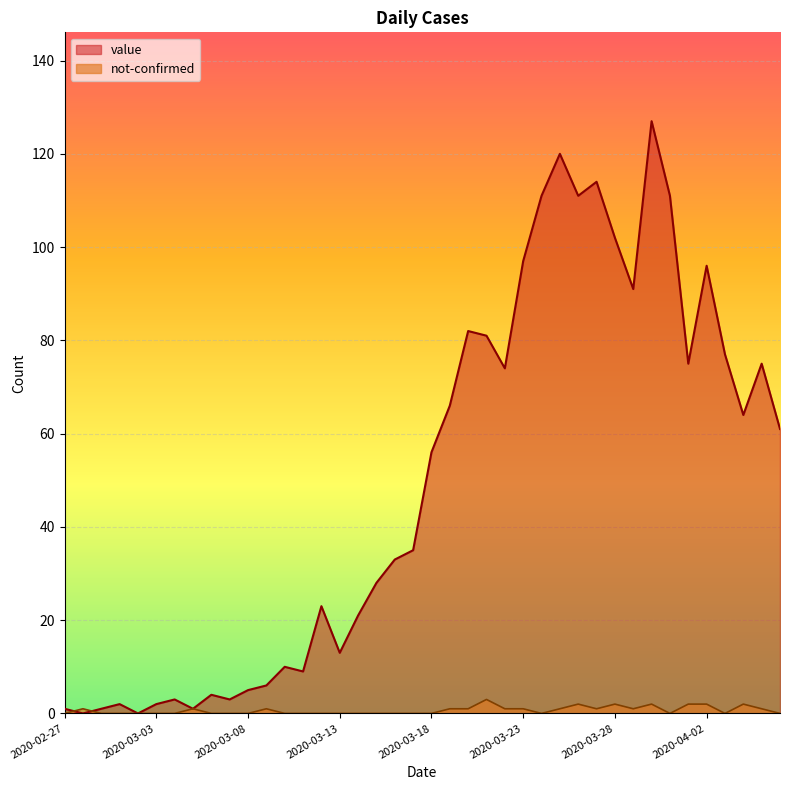

What is the label of the 25th point from the left?

2020-03-22